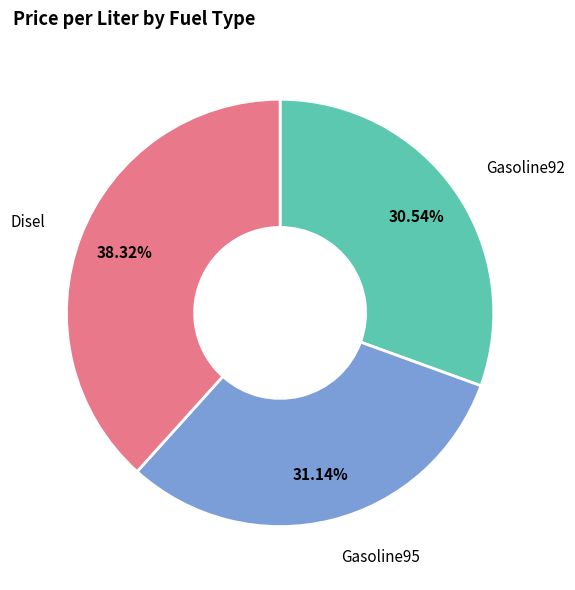

How many slices are in this pie chart?

3